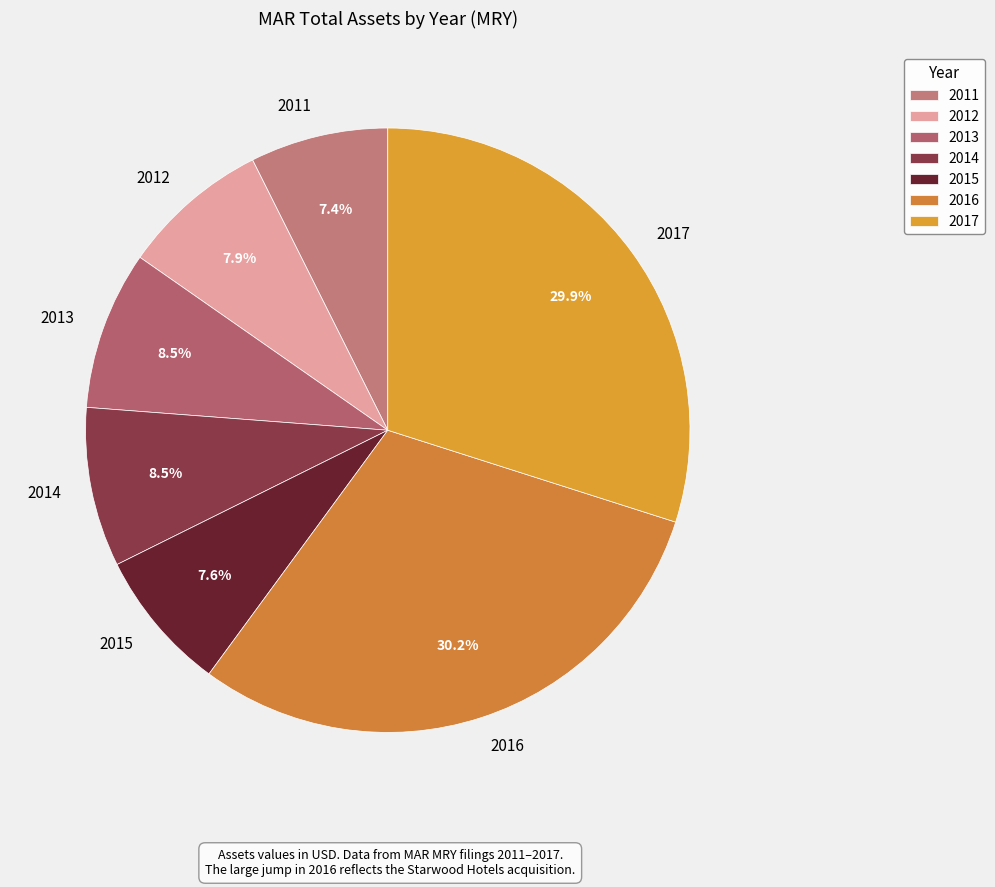

To the nearest percent, what is the combined percentage of 2012 and 2014?

16%